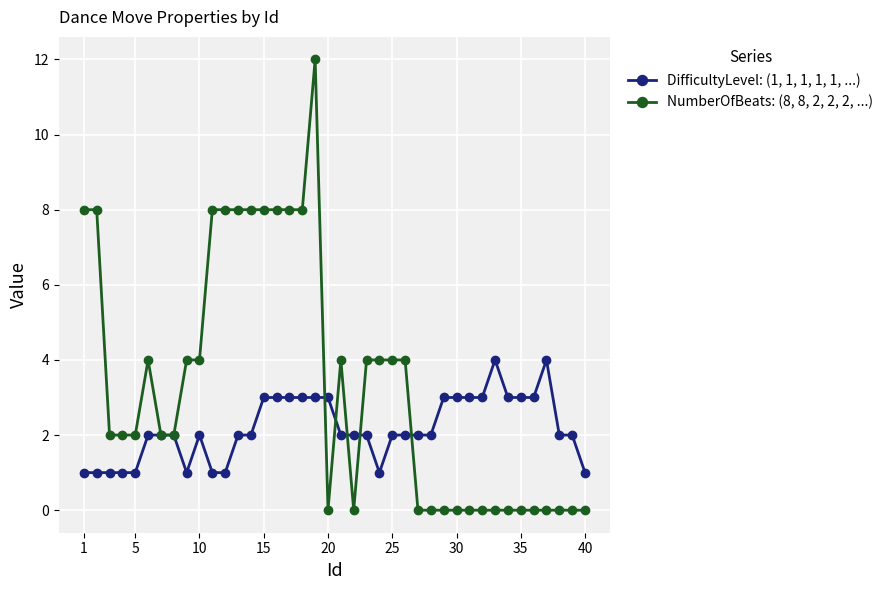

What is the maximum value shown in the chart?

12